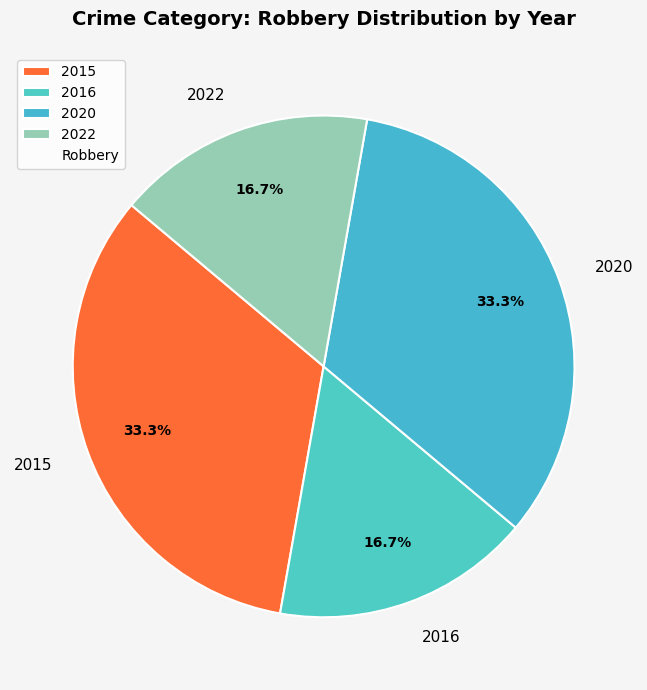

True or false: 2015 accounts for 33% of the total.

True